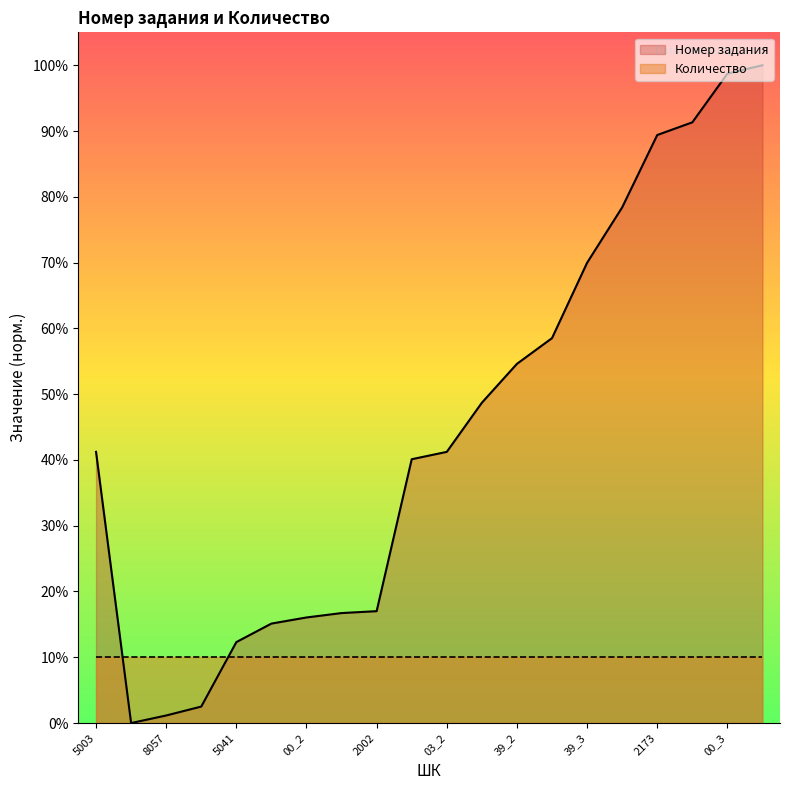

The value of Количество at 2173 is 10.0. True or false?

True